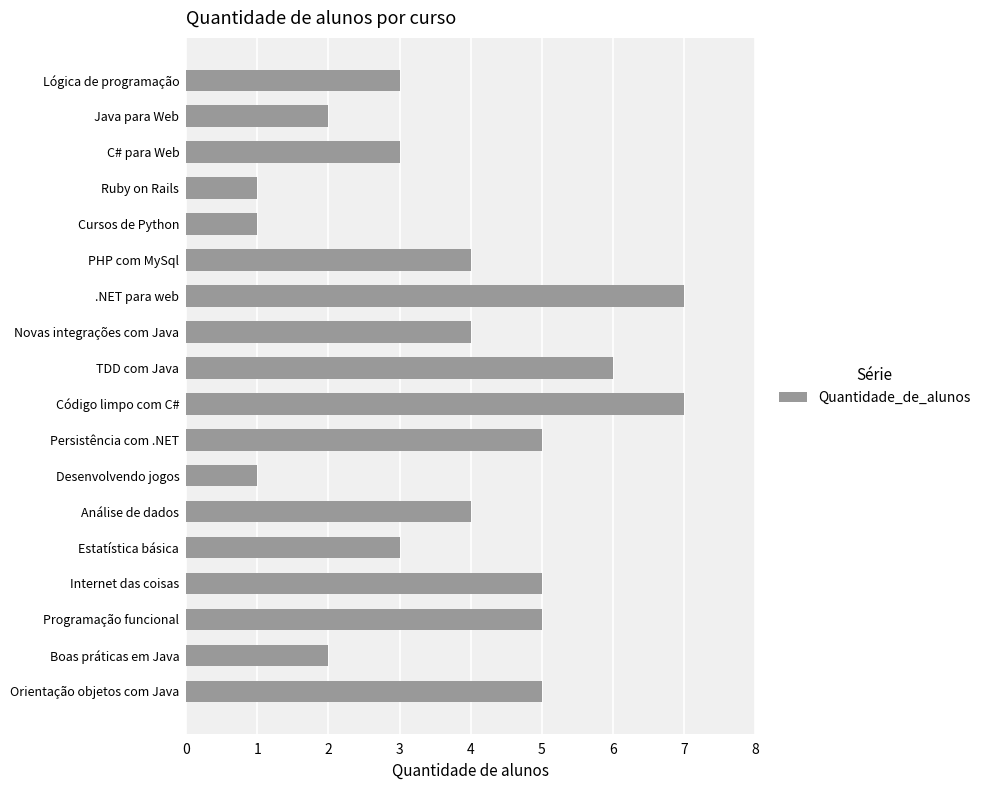

The value at TDD com Java is 6. True or false?

True